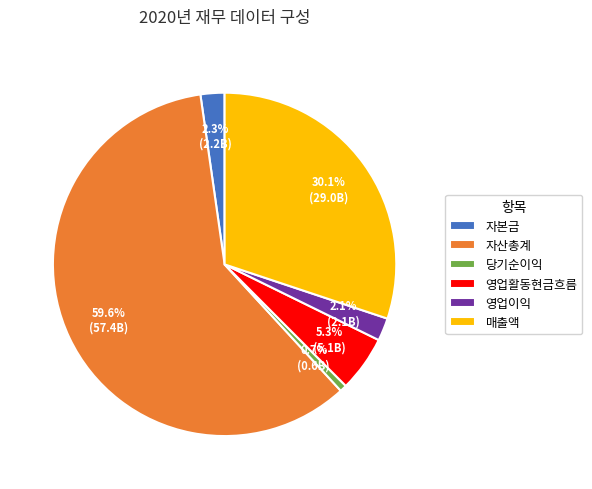

Between 자본금 and 영업활동현금흐름, which is larger?

영업활동현금흐름